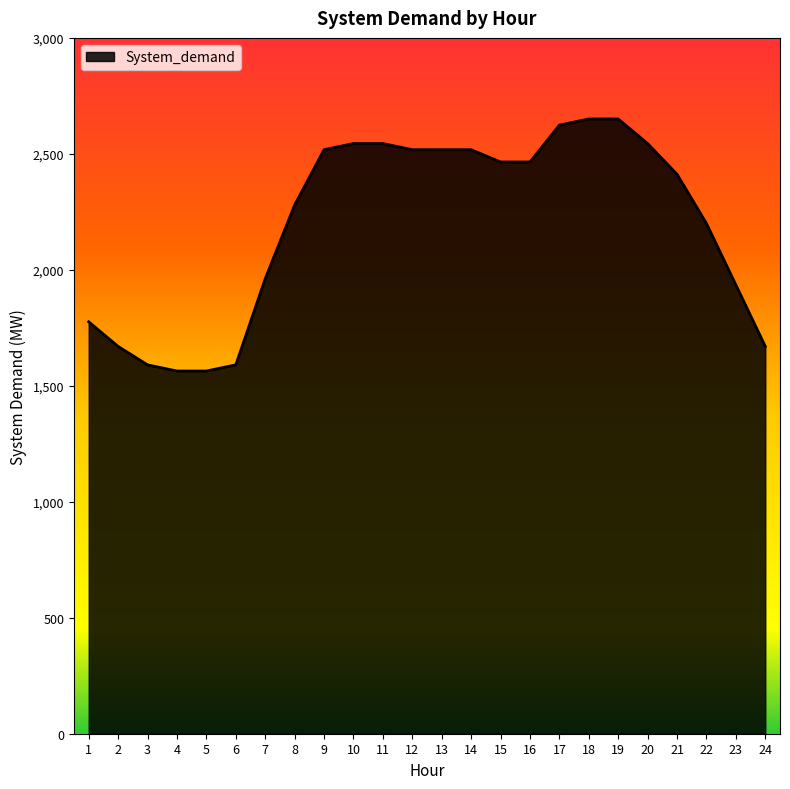

What is the sum of all values?

52771.5